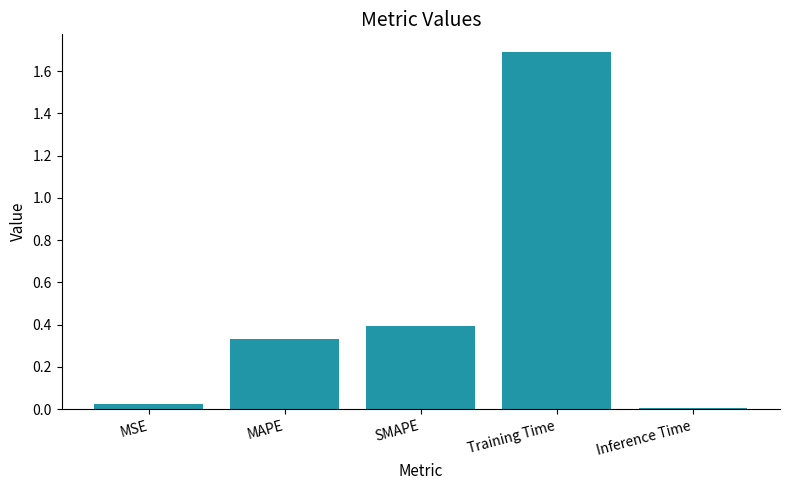

Which has a higher value, SMAPE or Training Time?

Training Time